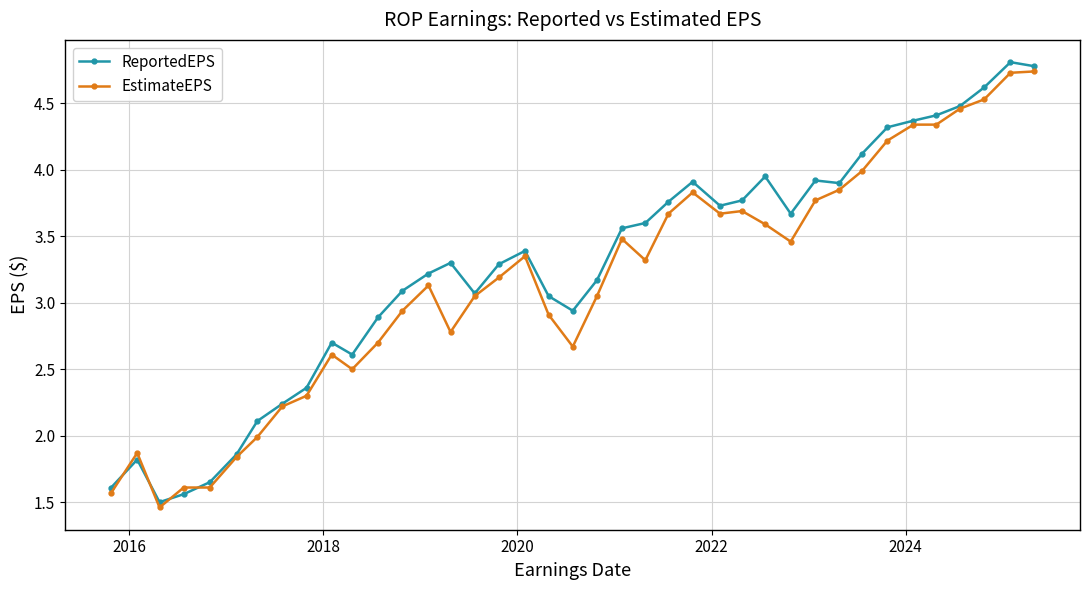

What are all the series names shown in the legend?

ReportedEPS, EstimateEPS